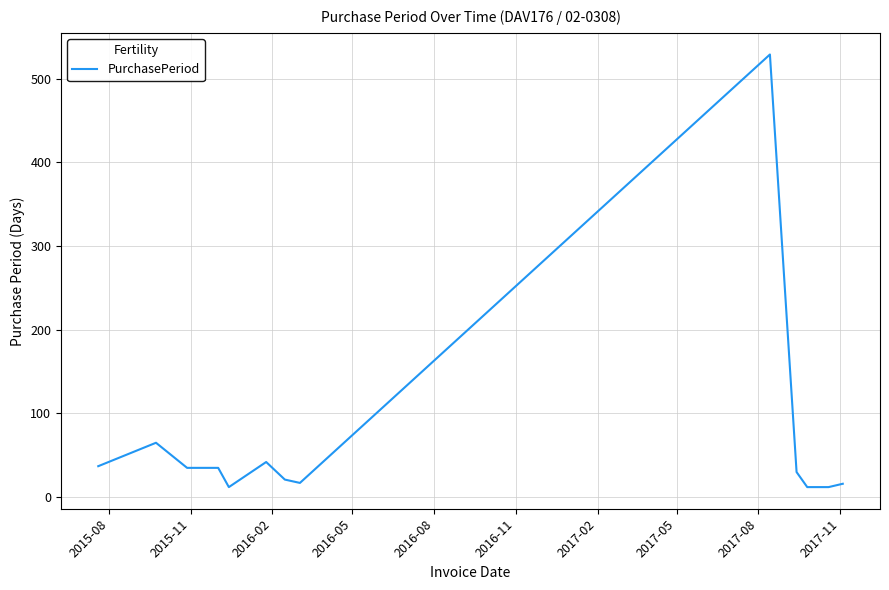

Does the chart display data point markers on the line(s)?

No